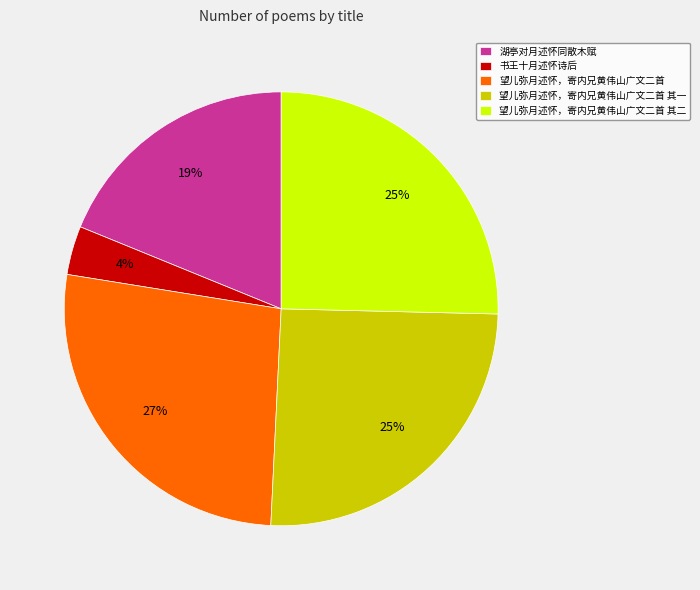

Is there a majority slice in this chart?

No